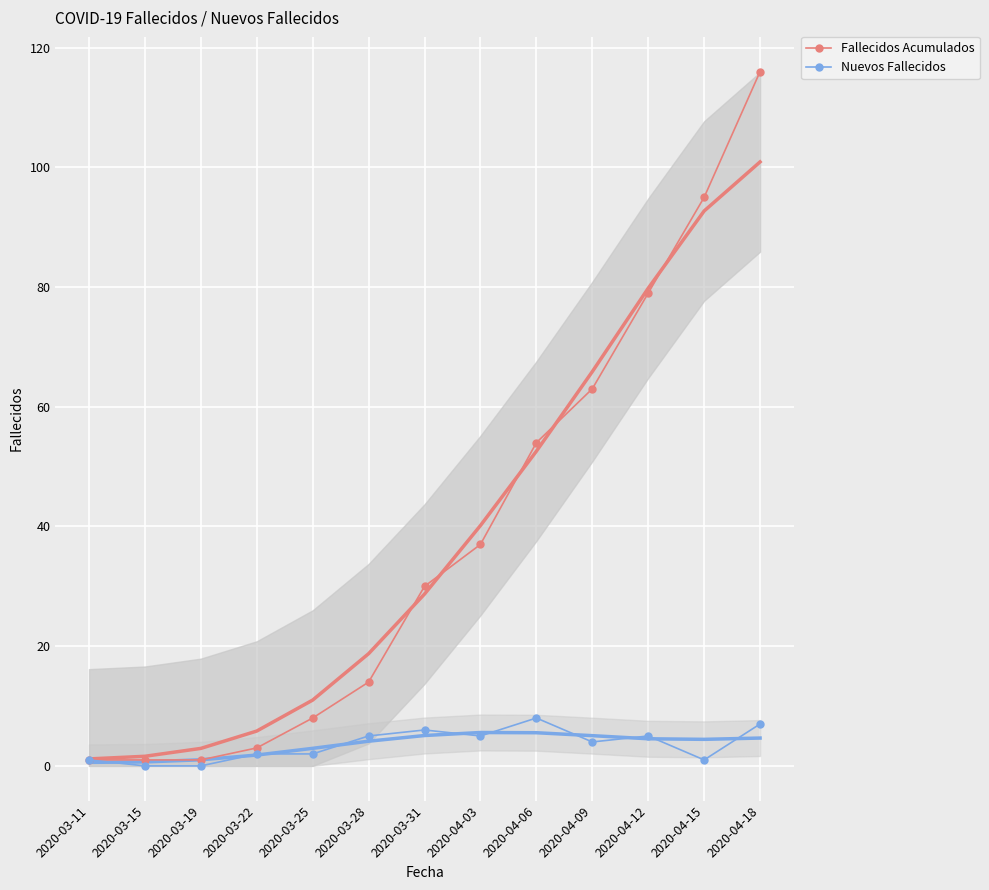

At which label does Fallecidos Acumulados reach its minimum?

2020-03-11